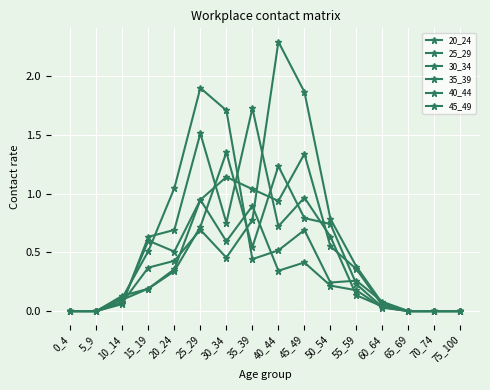

List the series in order of their peak value, lowest first.

20_24, 45_49, 30_34, 35_39, 25_29, 40_44